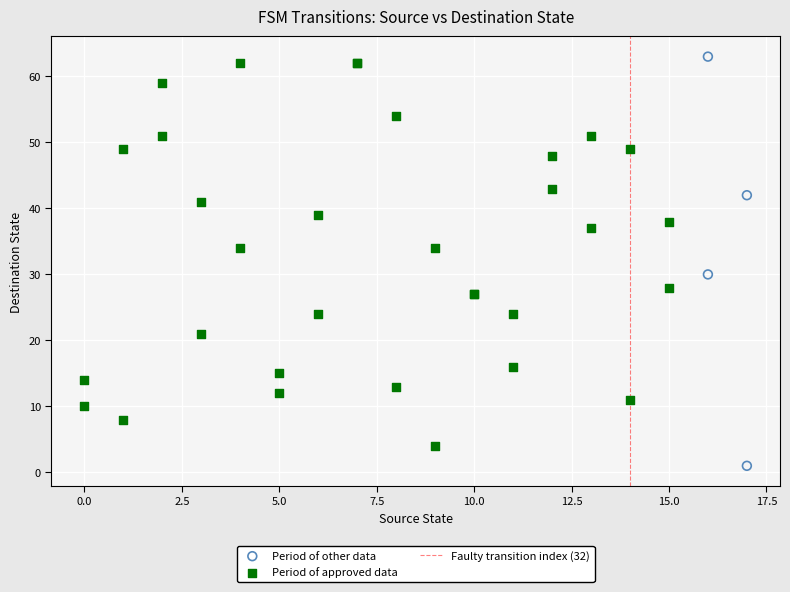

Which series has the largest Y range (max minus min)?

Period of other data